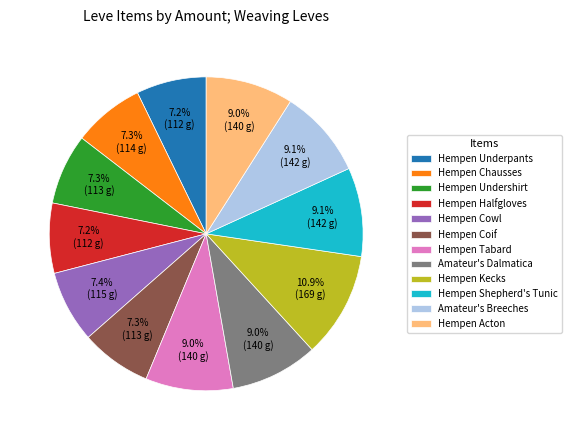

What is the largest slice in the pie chart?

Hempen Kecks